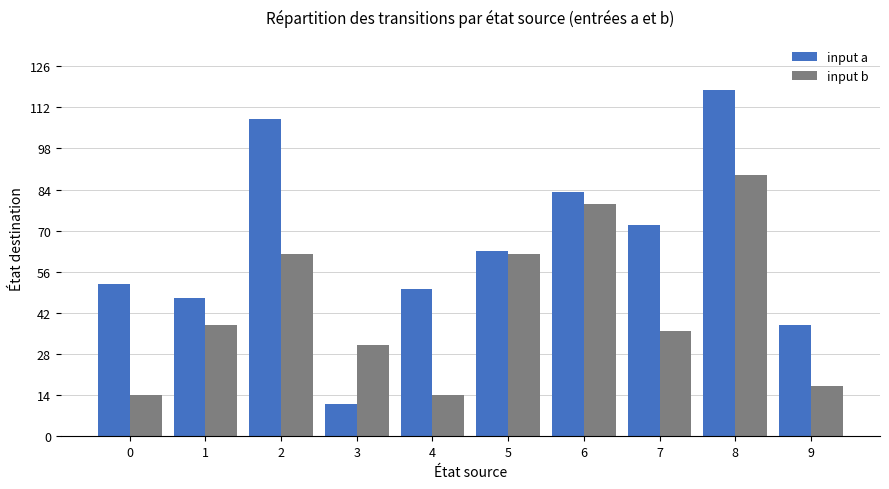

Rank the series by their average value, from lowest to highest.

input b, input a